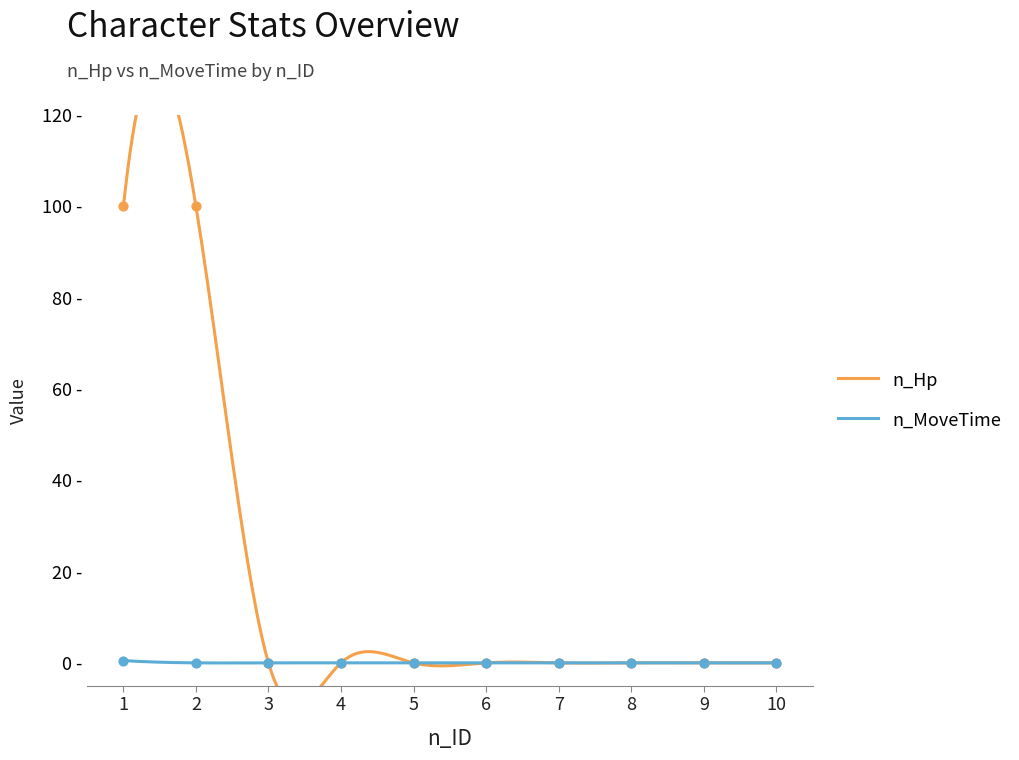

Is the value of n_MoveTime at 9 greater than the value of n_Hp at 3?

No